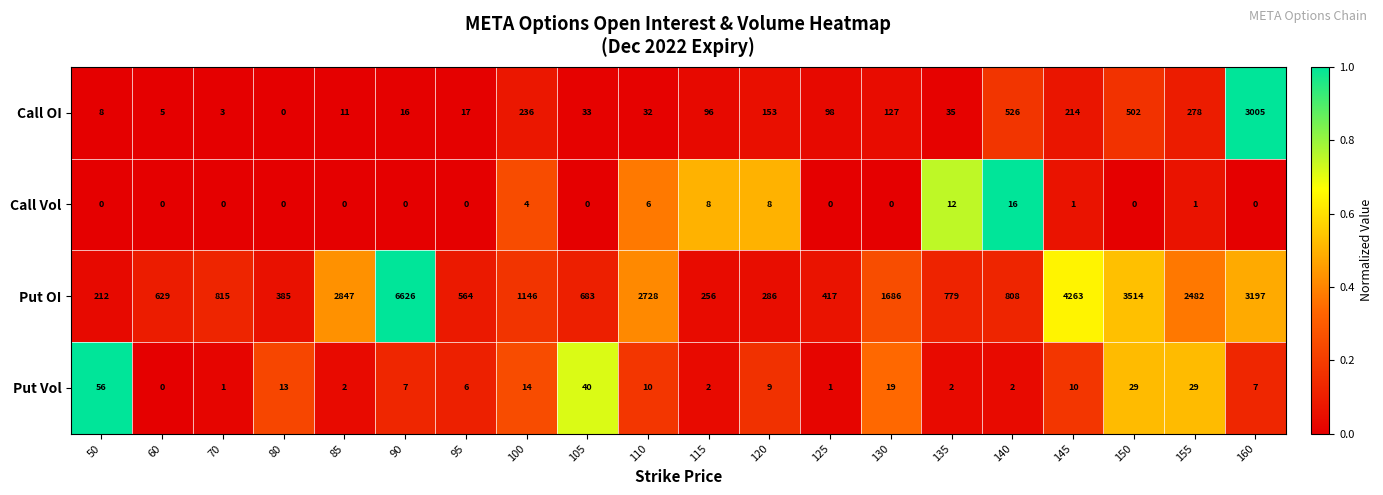

Rank the series at 155 from lowest to highest value.

Call Vol, Put Vol, Call OI, Put OI